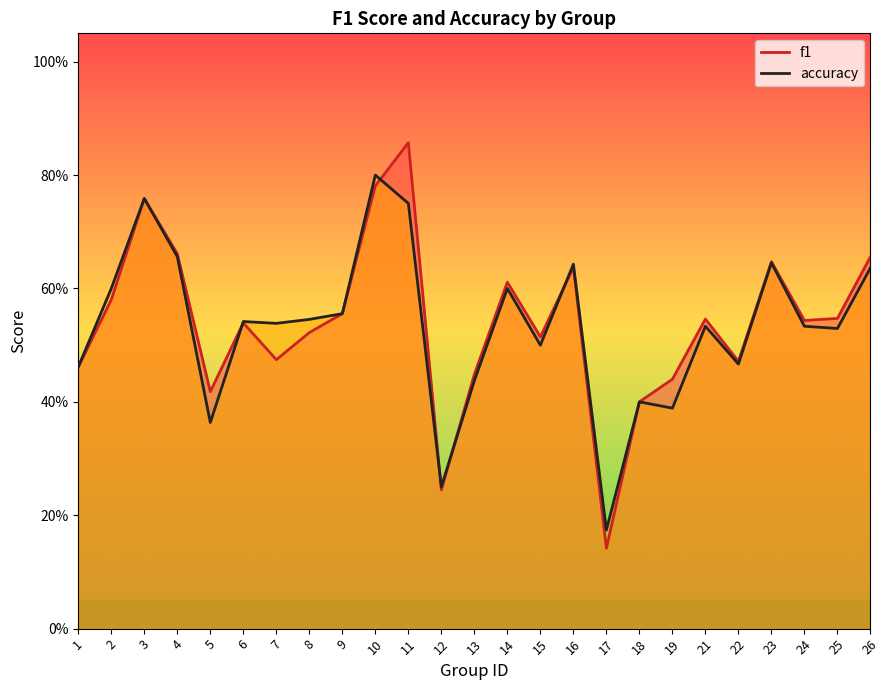

At which category is the sum across all series the highest?

11